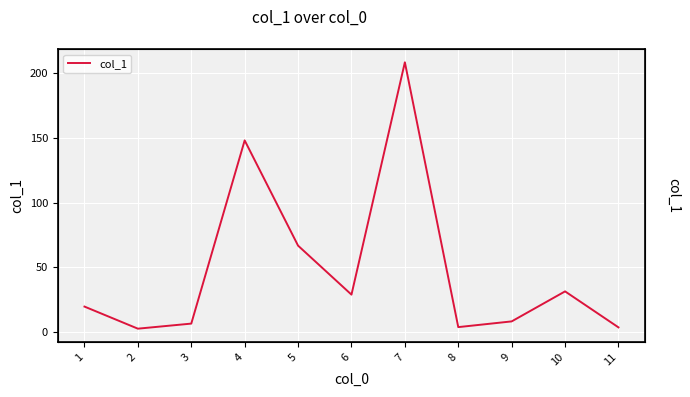

Where does the data first go above 19?

1